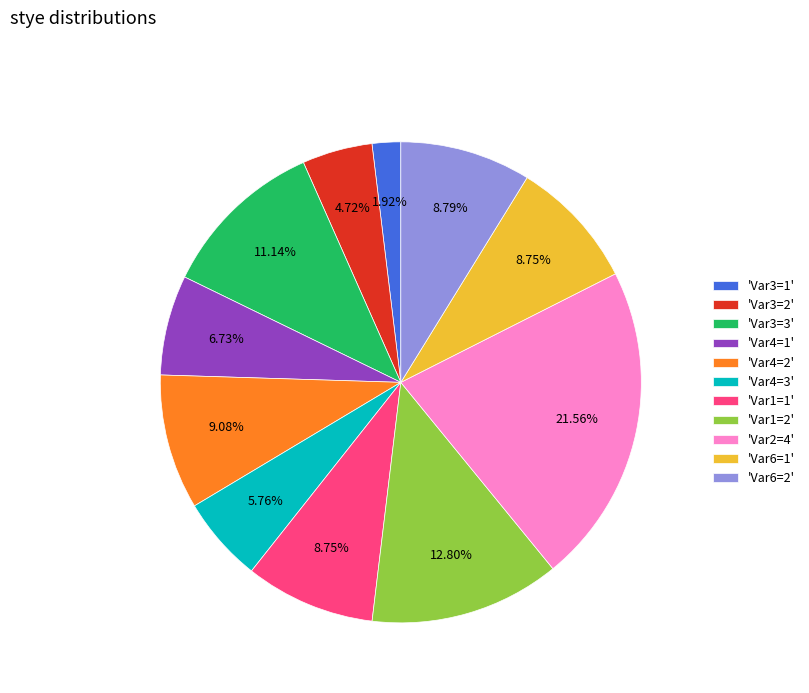

Is the sum of 'Var3=2' and 'Var4=1' greater than half?

No